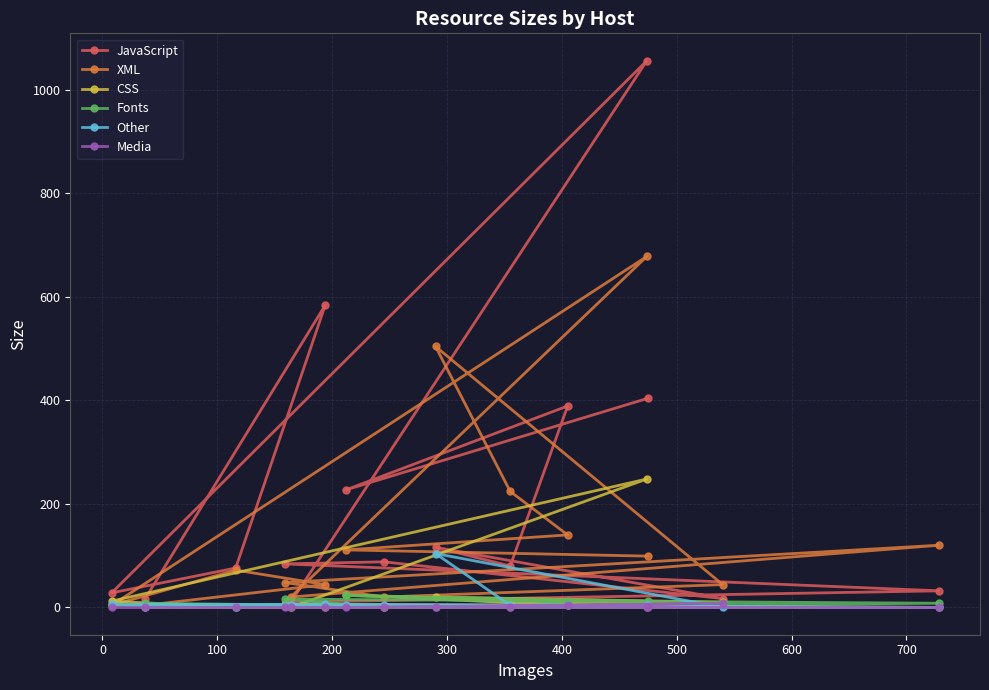

How many data points in Media are above 0?

2